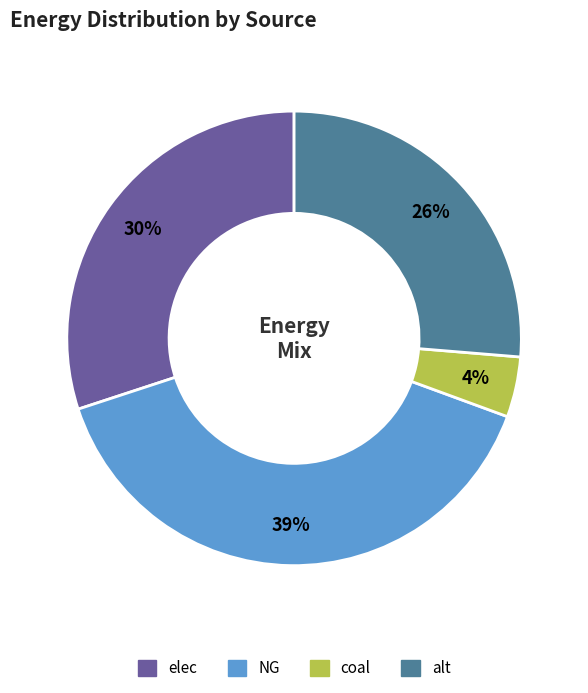

True or false: alt accounts for 32% of the total.

False